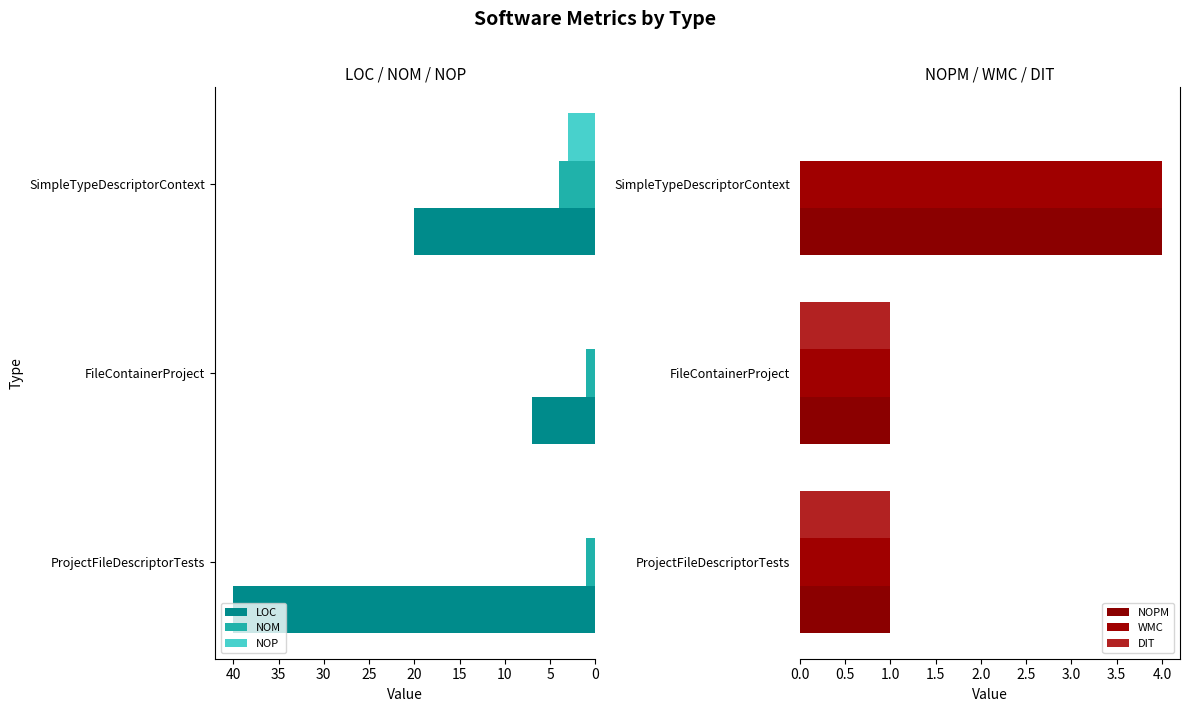

How many groups of bars are there?

3